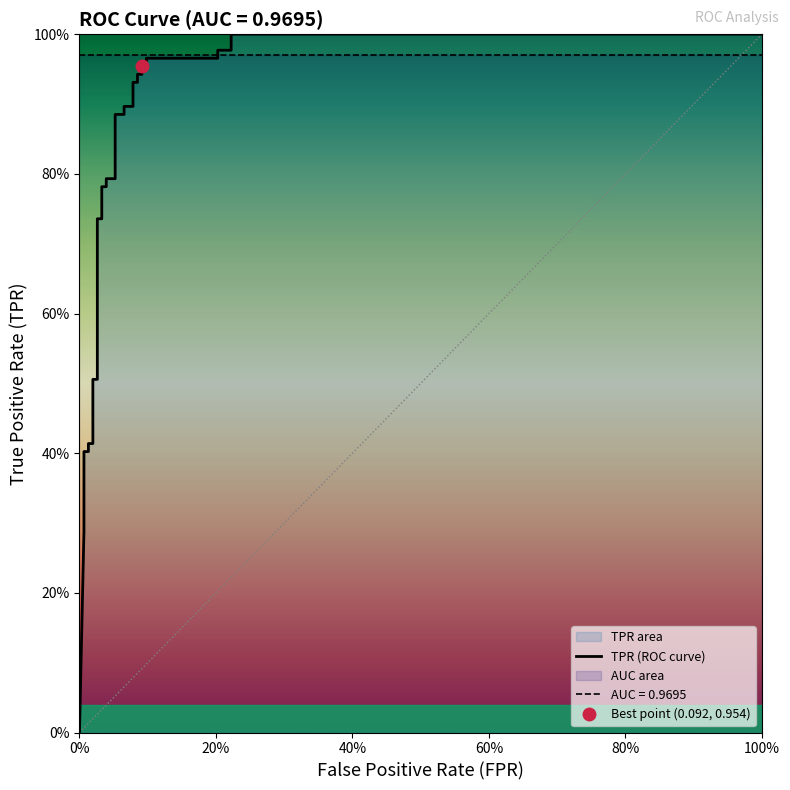

True or false: there are more than 0 points higher than both neighbors.

False